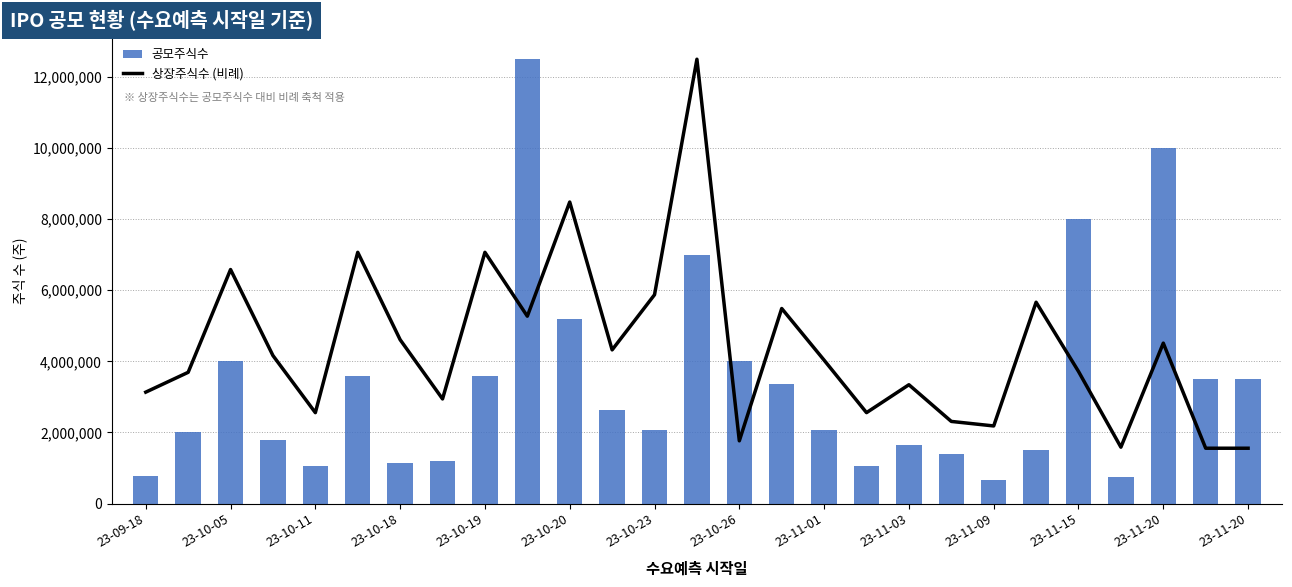

At 23-11-03, list the series in order from smallest to largest.

공모주식수, 상장주식수 (비례)